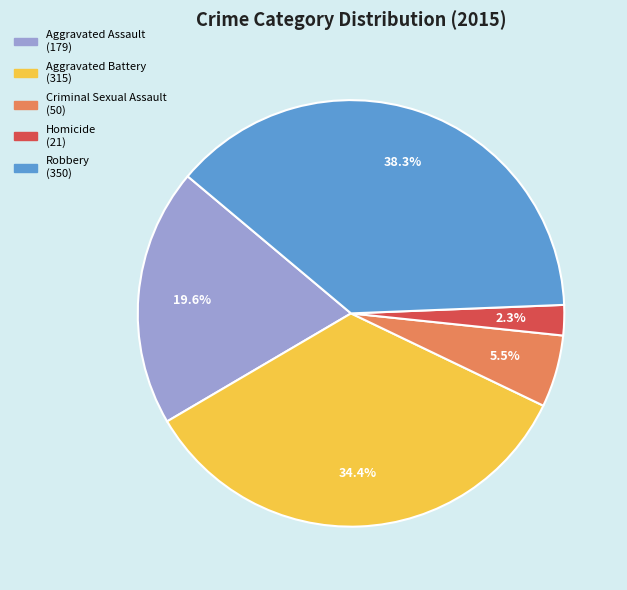

What is the largest slice in the pie chart?

Robbery